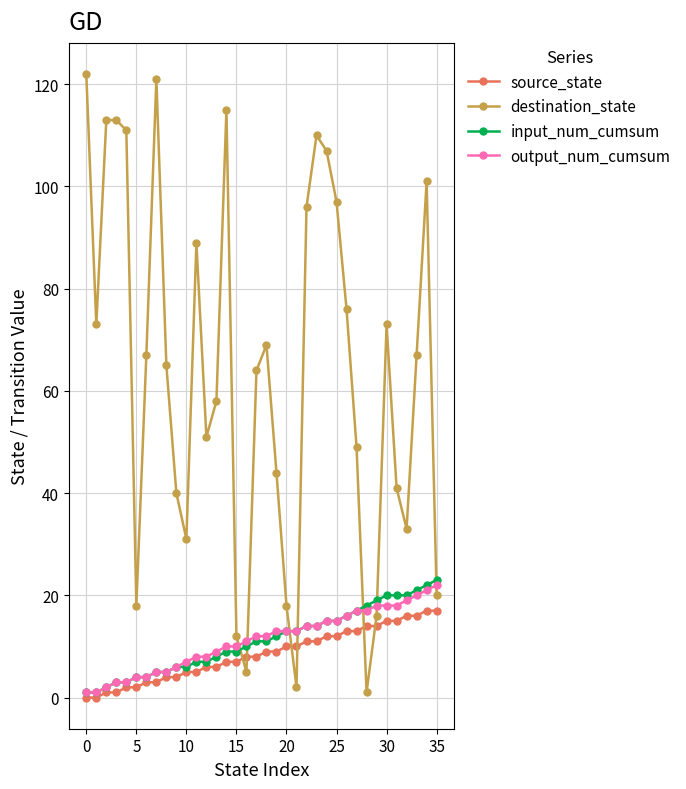

What is the value of the input_num_cumsum point at the 26th from the left?

15